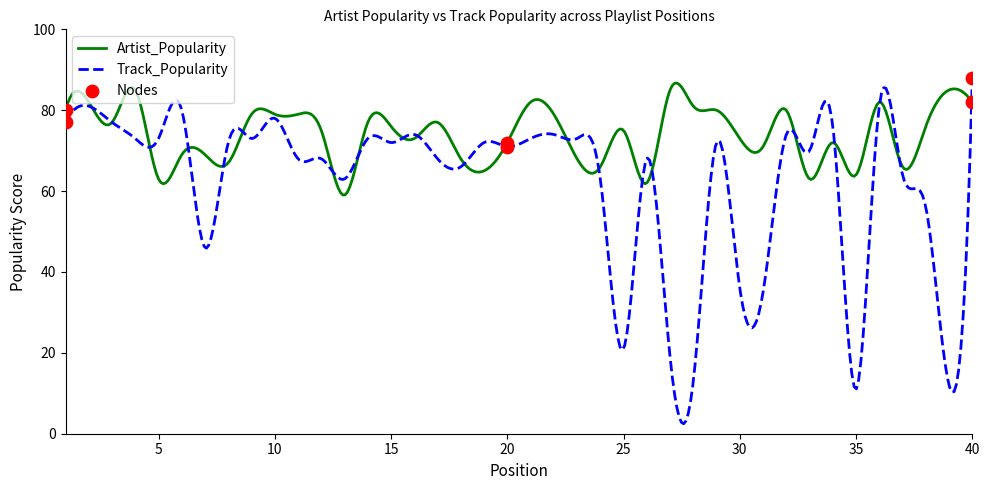

At how many categories does at least one series exceed 13?

40